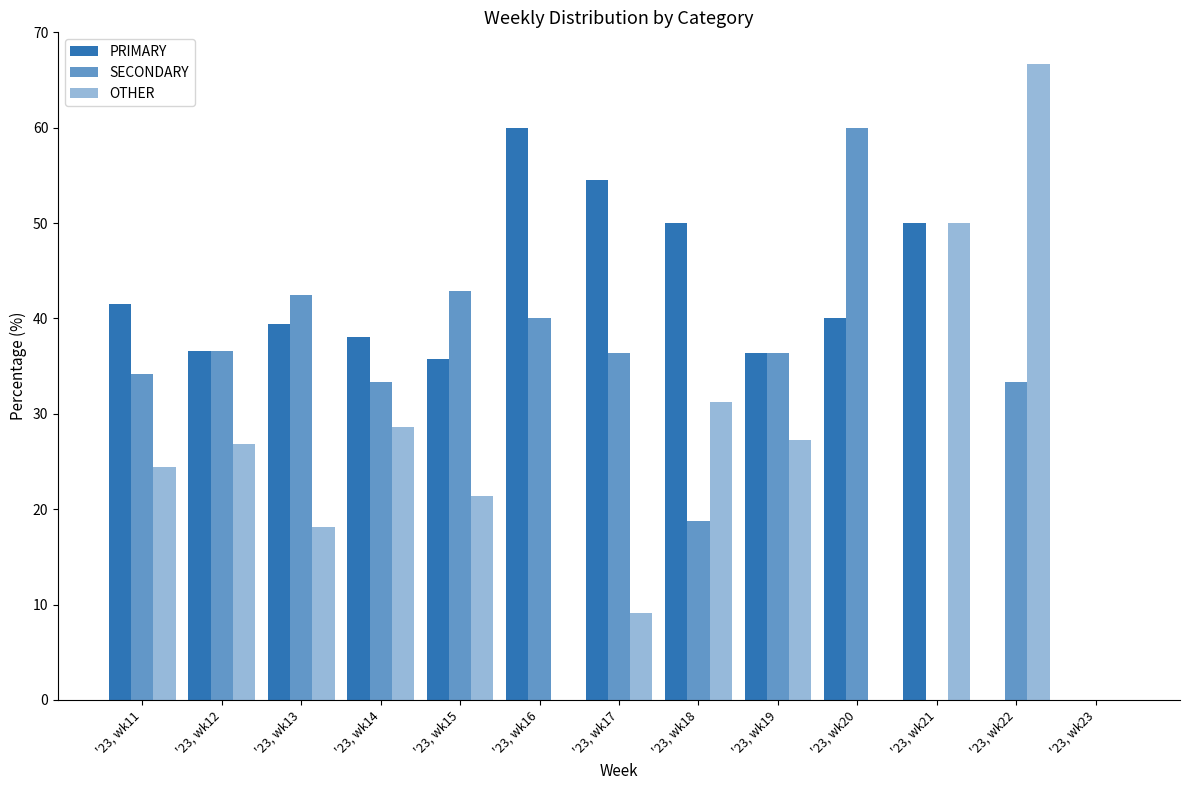

What is the sum of the PRIMARY values at '23, wk22 and '23, wk17?

54.5